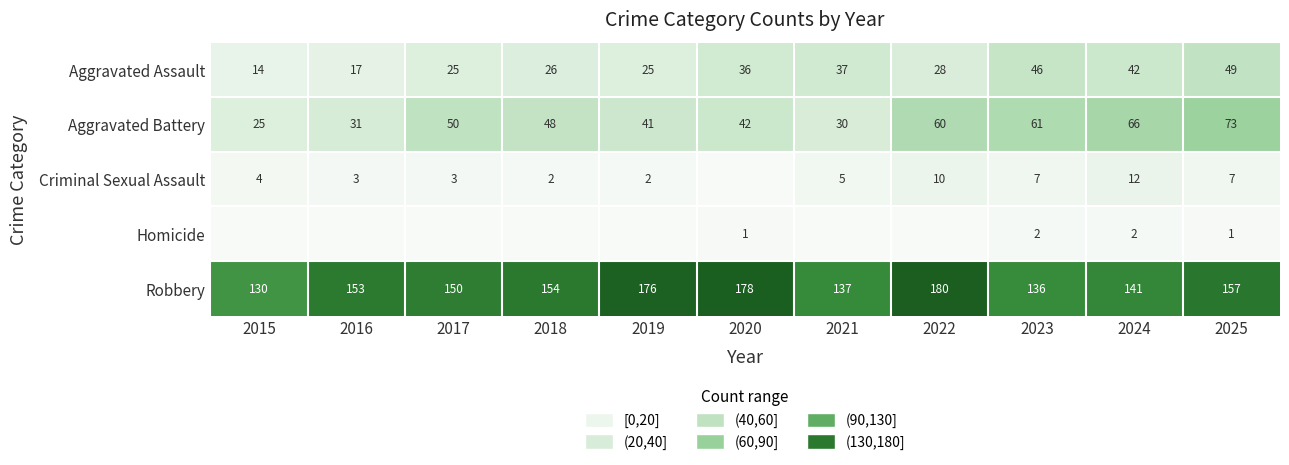

How many data points in Aggravated Assault are less than 28?

5